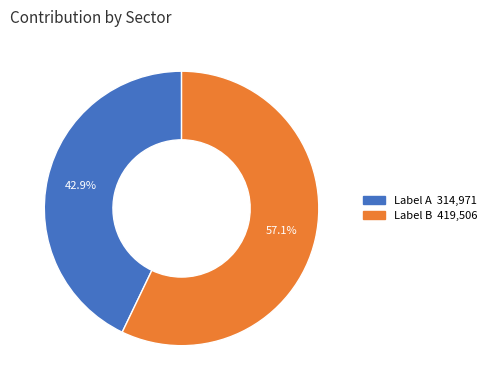

Is there a majority slice in this chart?

Yes